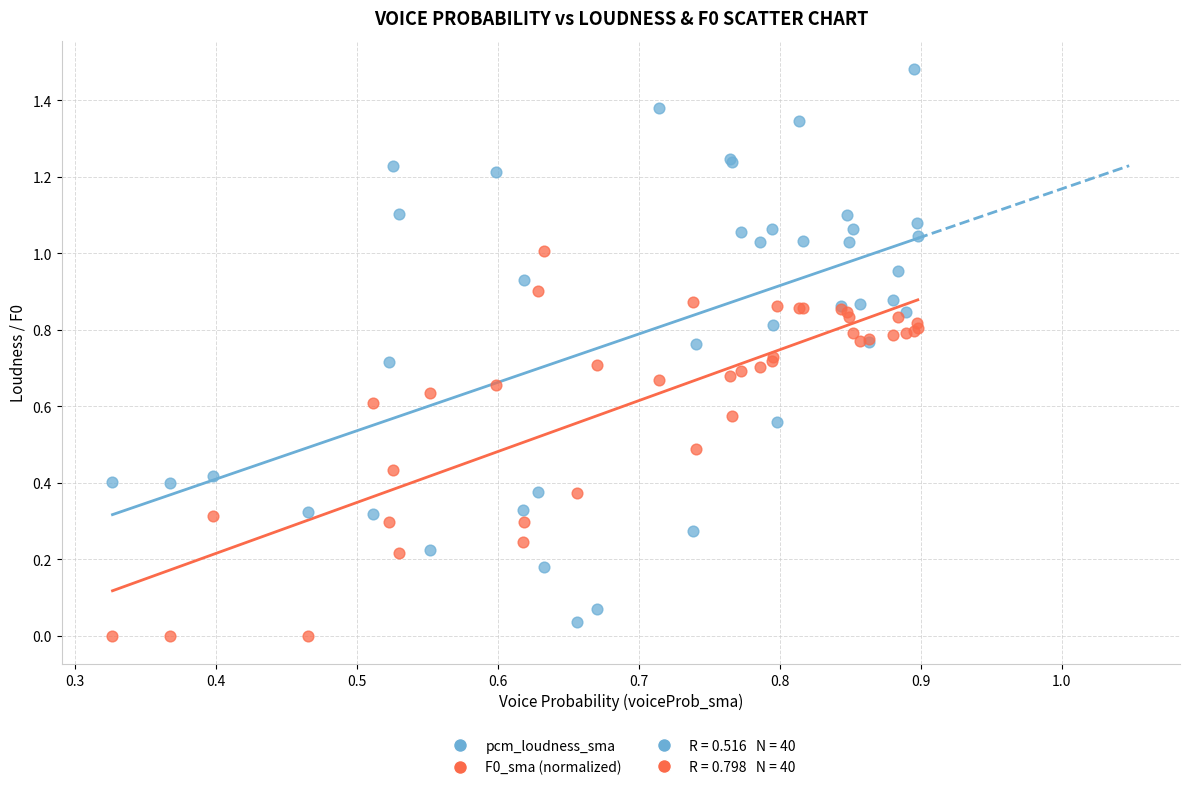

Which series contains the highest Y value?

pcm_loudness_sma